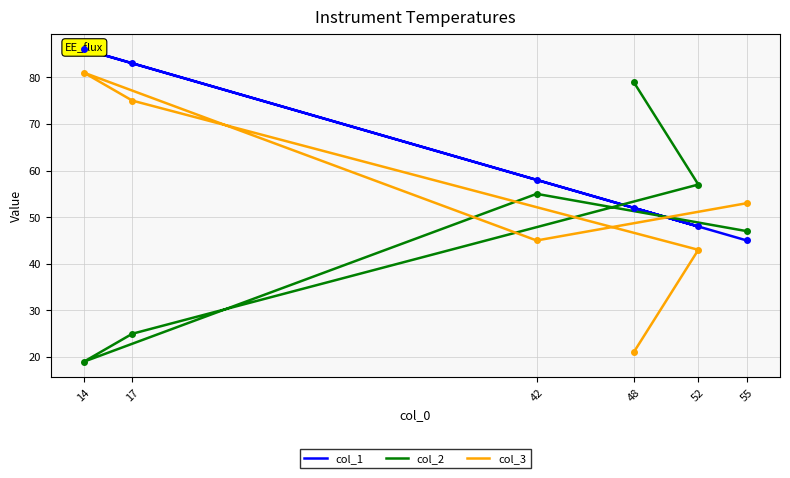

What is the difference between the maximum and minimum values in the col_1 series?

41